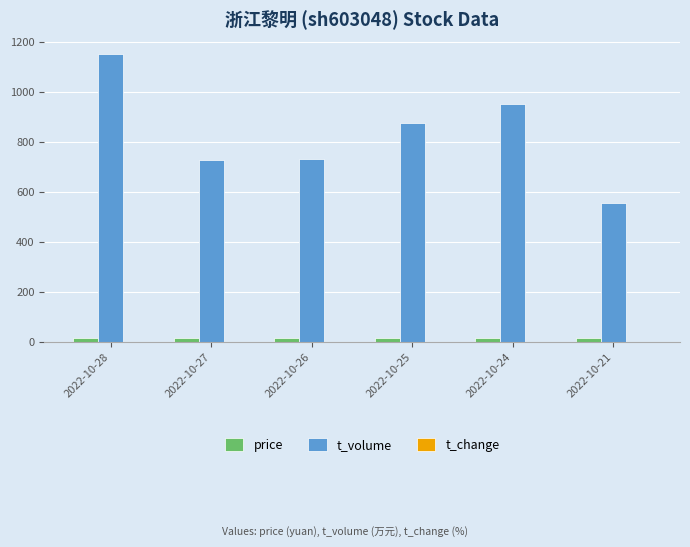

Which series has the largest total across all categories?

t_volume